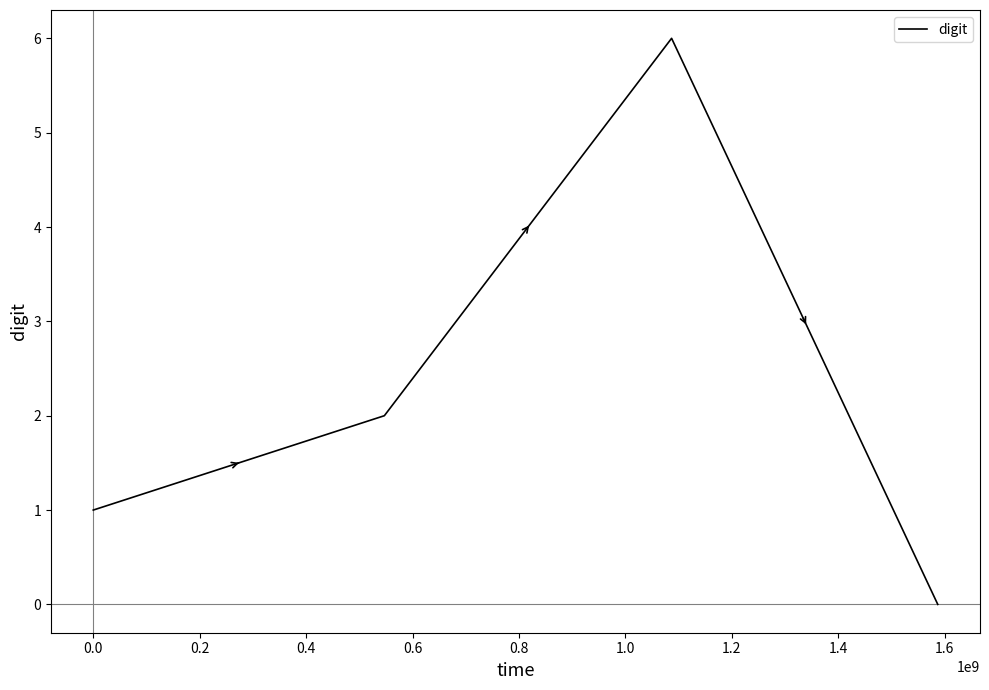

What is the maximum value shown in the chart?

6